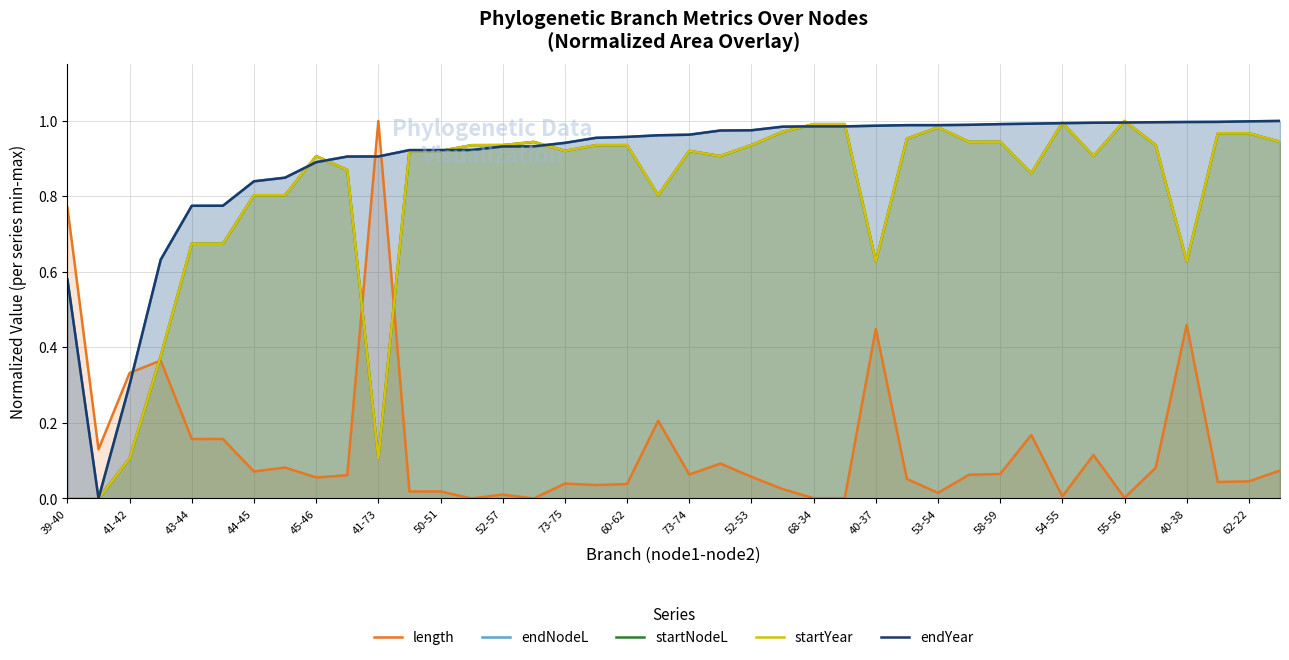

Where is the first local minimum for endNodeL?

41-42